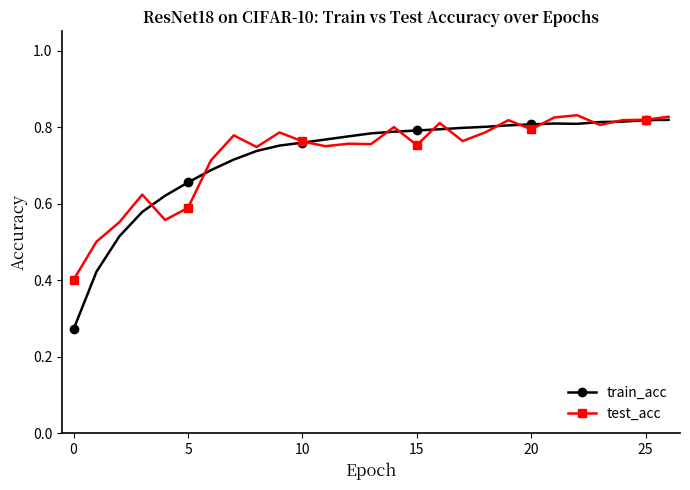

Count the train_acc values in the range 0 to 1.

27